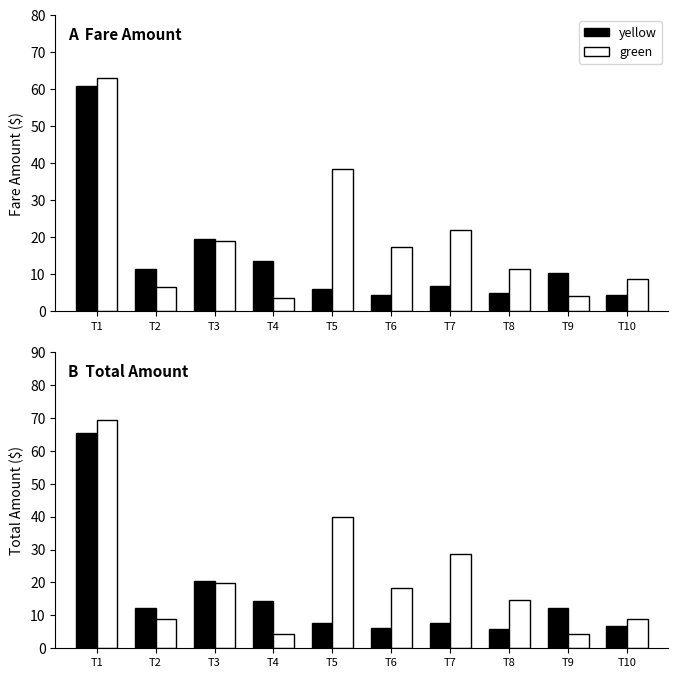

What is the total value across all series at T7?

36.3